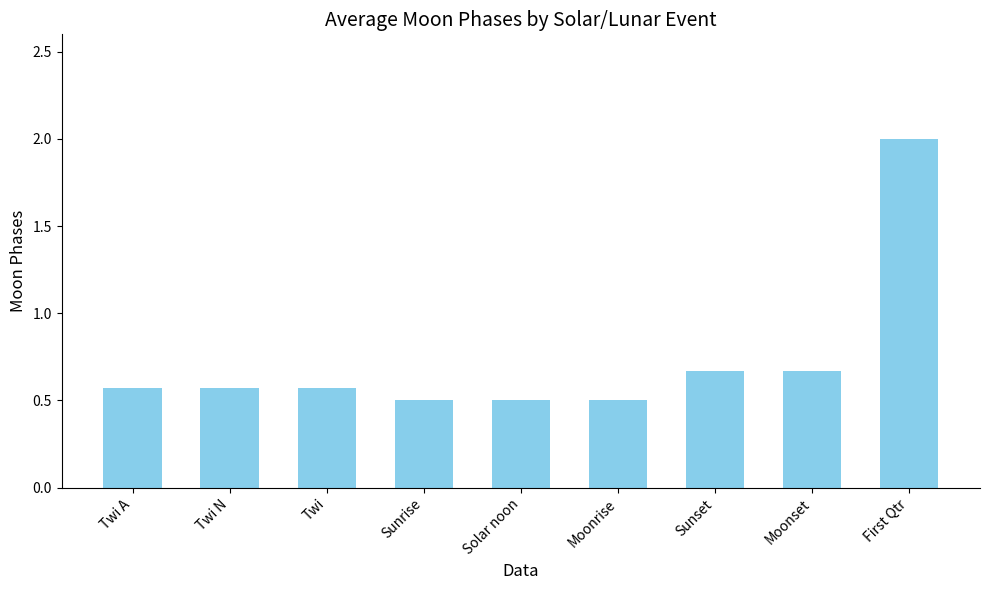

Which category has the highest value across all series?

First Qtr